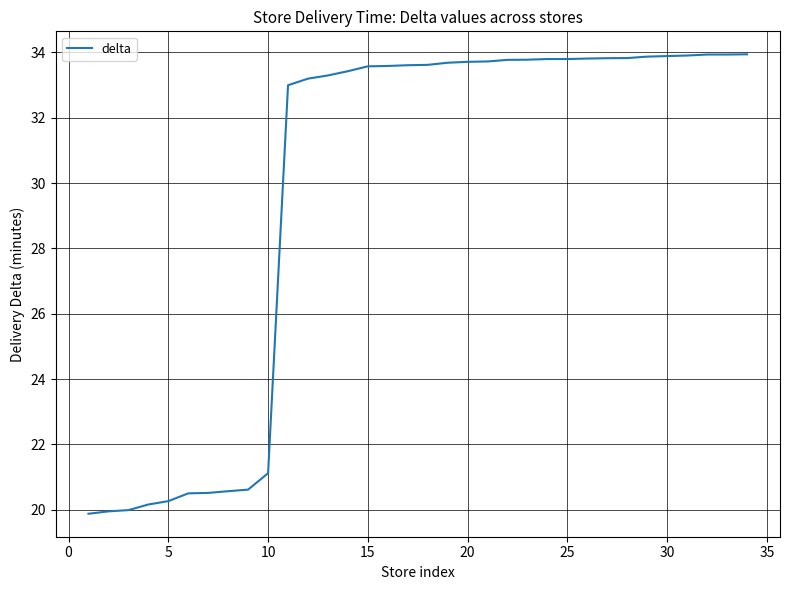

What is the difference between the maximum and minimum values?

14.1